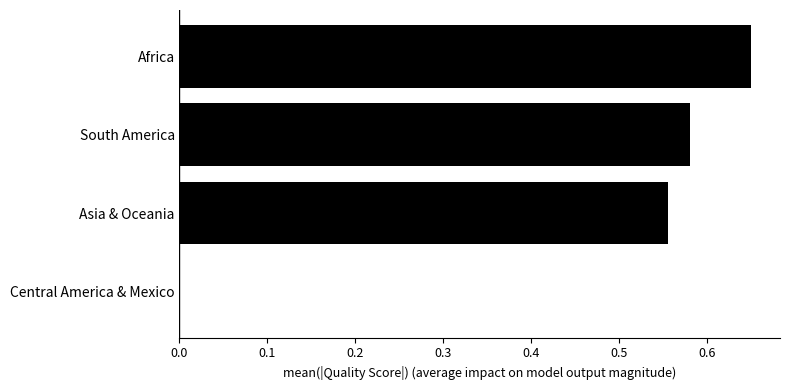

Which label corresponds to the largest value in the chart?

Africa